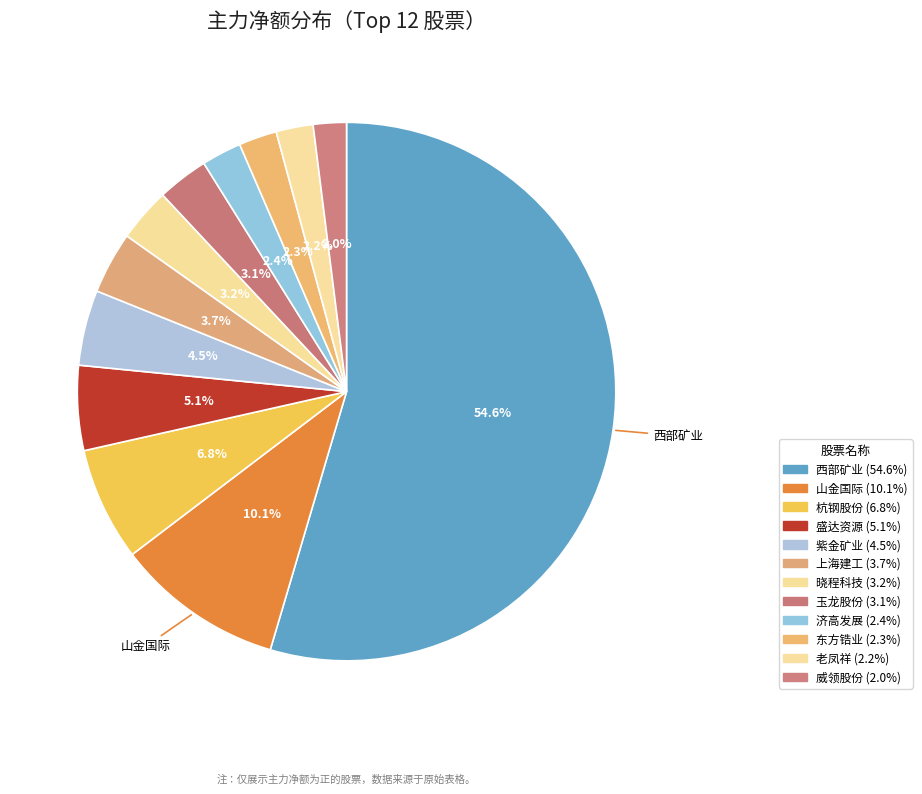

True or false: 晓程科技 accounts for 1% of the total.

False